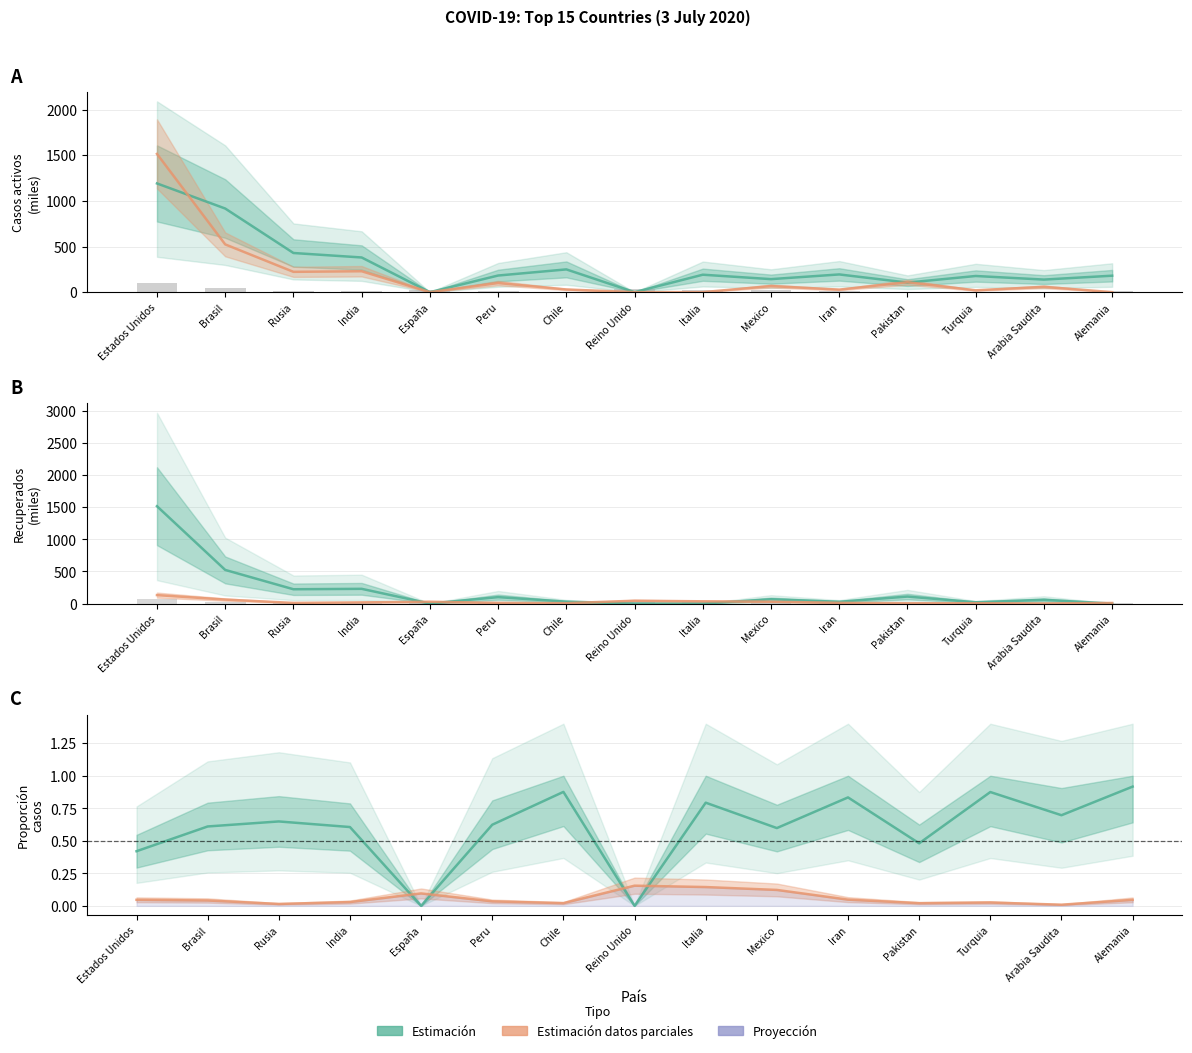

True or false: Casos activos (miles) has a value of 329.8 at Iran.

False